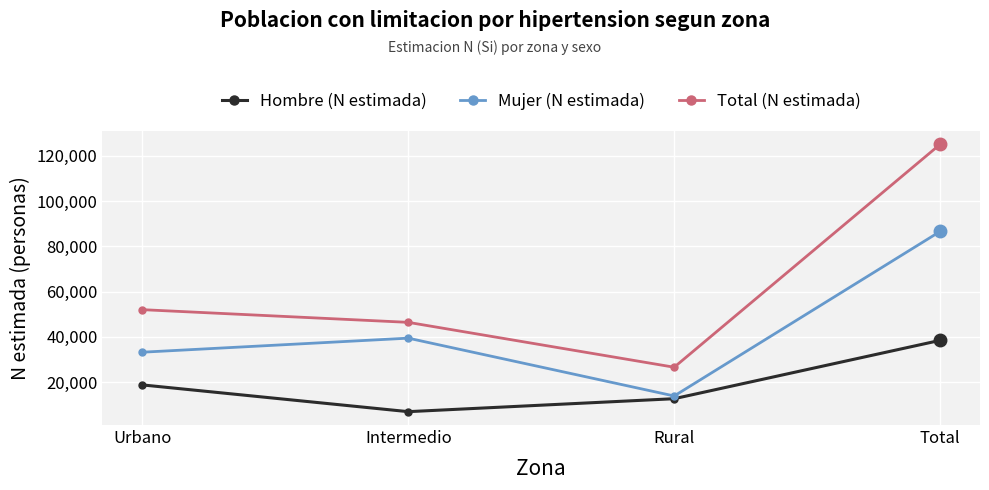

List the labels in order of Total (N estimada) value, largest first.

Total, Urbano, Intermedio, Rural